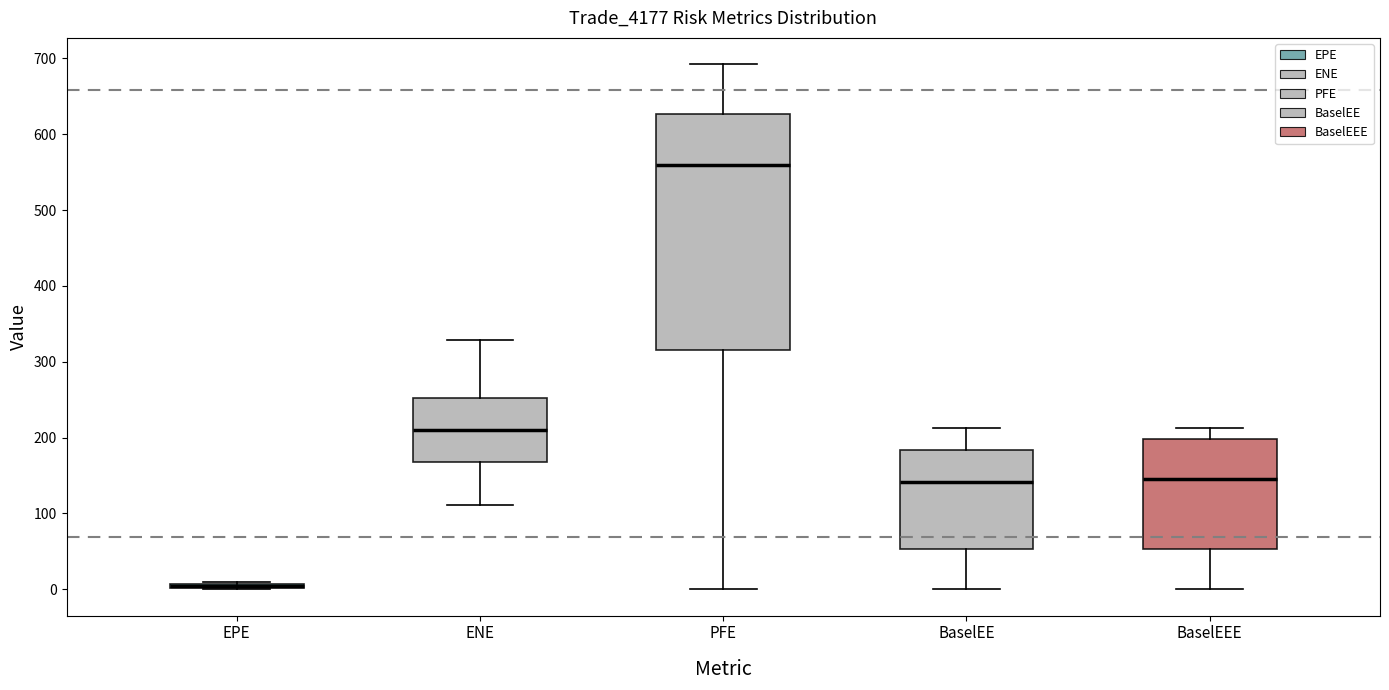

Comparing the boxes themselves (not the whiskers), which one is the tallest?

PFE